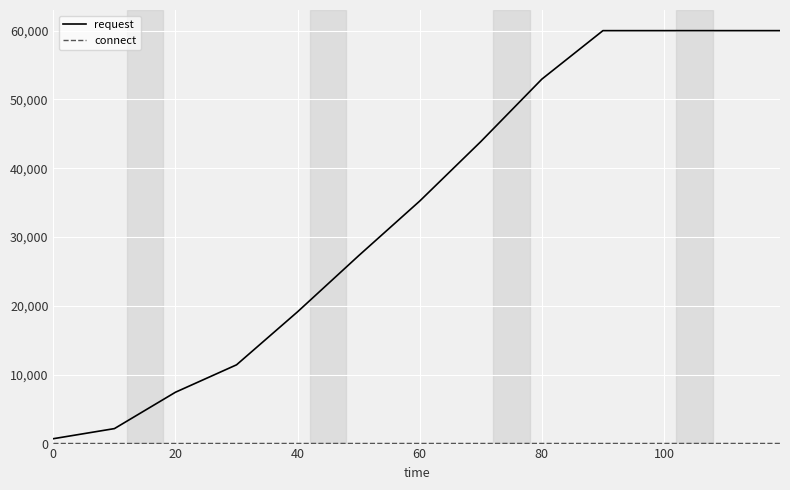

Which series has the largest total across all categories?

request